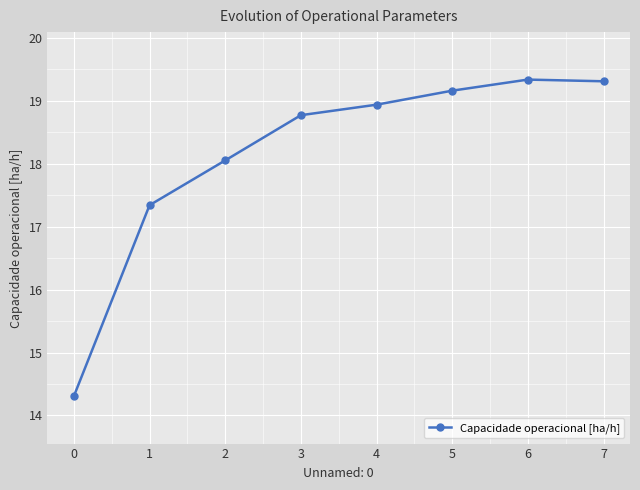

At which label is the value closest to 16?

1